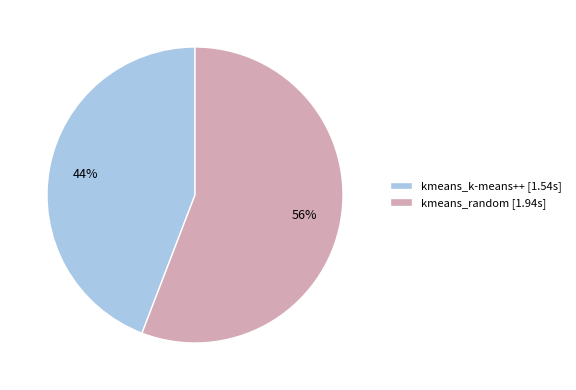

Is there any slice that represents more than half of the pie?

Yes